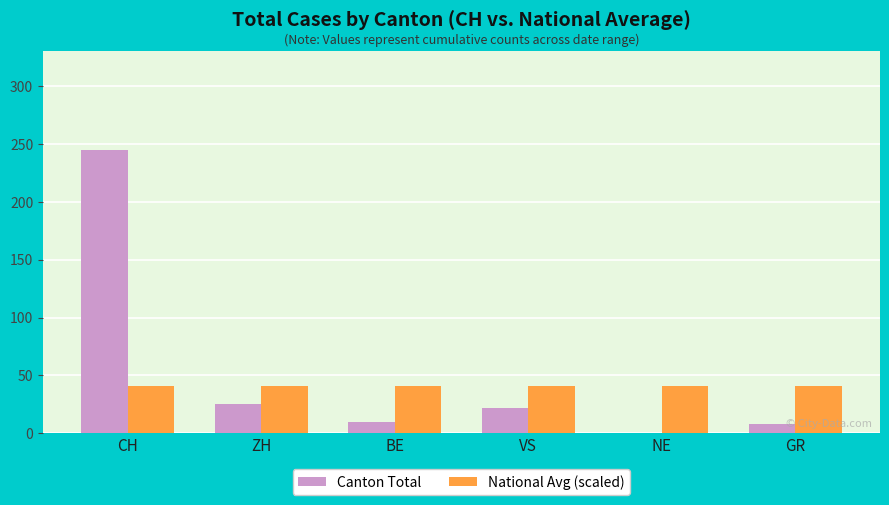

The National Avg (scaled) series shows 12.7 at ZH. True or false?

False